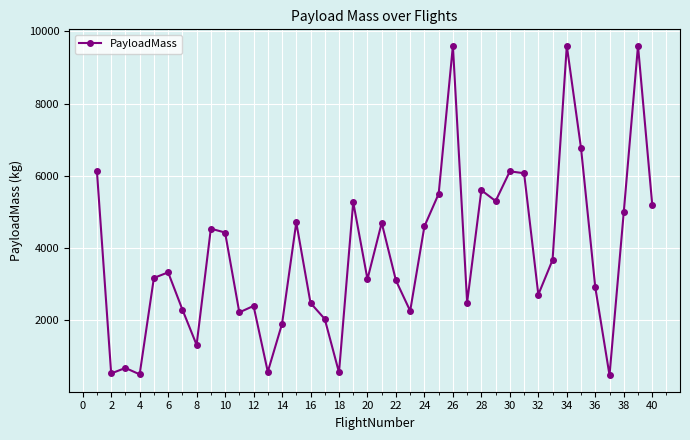

True or false: the data has more than 0 interior local peaks.

True